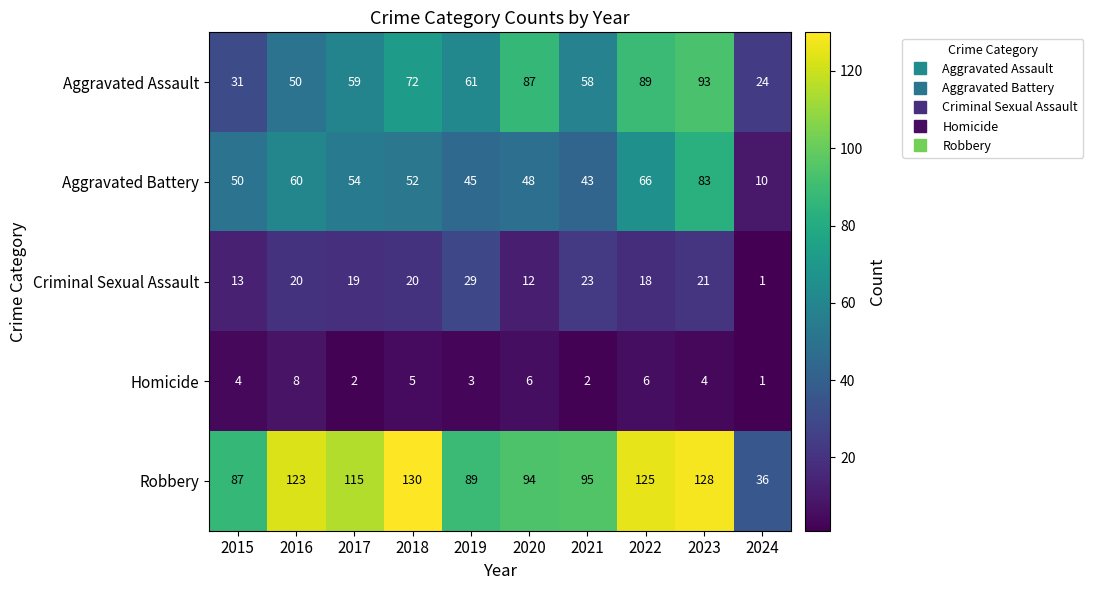

At which label is Criminal Sexual Assault closest to 15?

2015